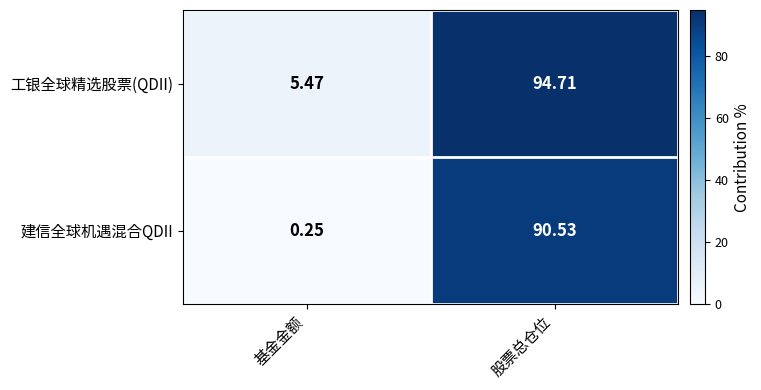

Which series has the largest range (max minus min)?

建信全球机遇混合QDII